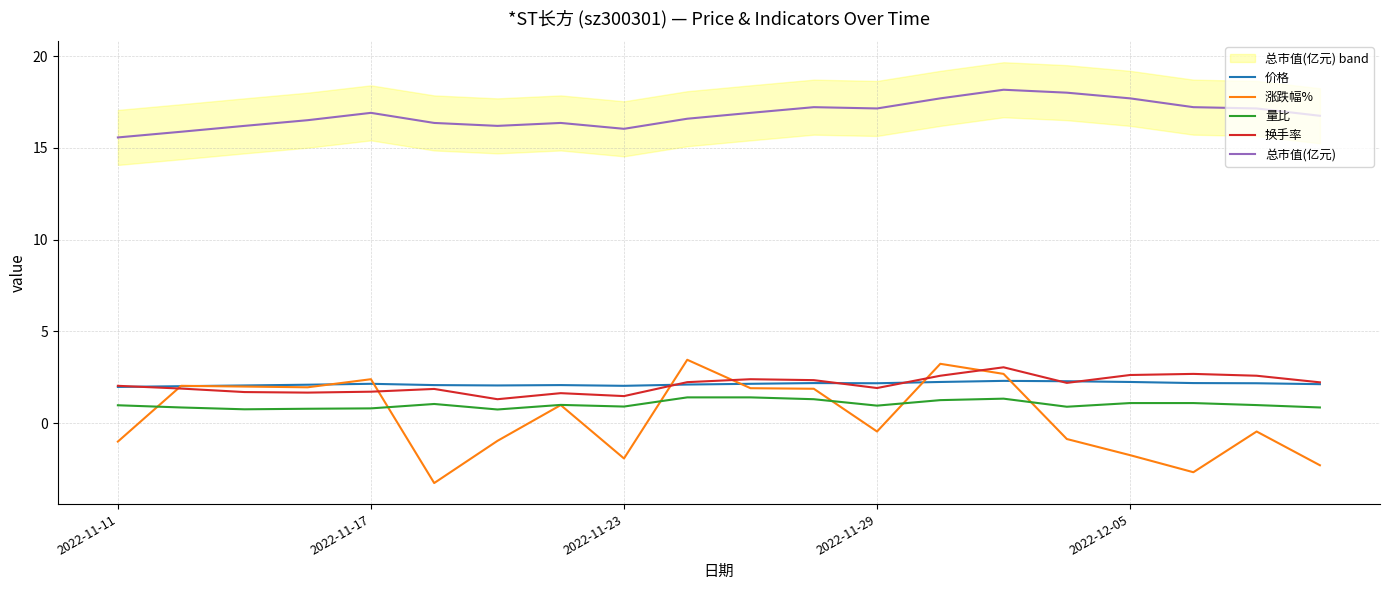

True or false: 总市值(亿元) and 涨跌幅% intersect in this chart.

False